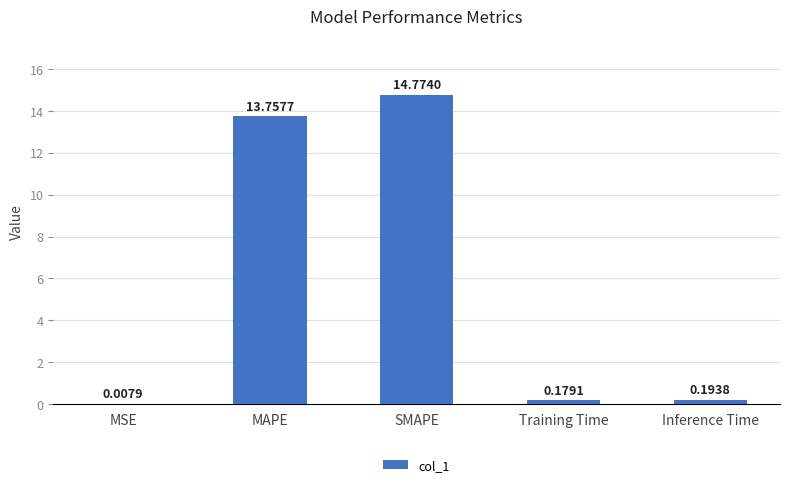

At which label is the value closest to 7?

MAPE